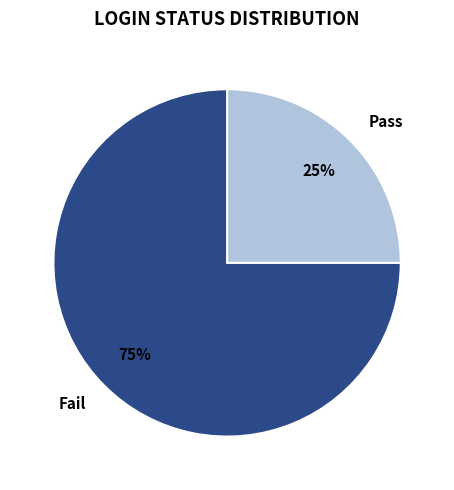

To the nearest percent, what is the average slice percentage?

50%